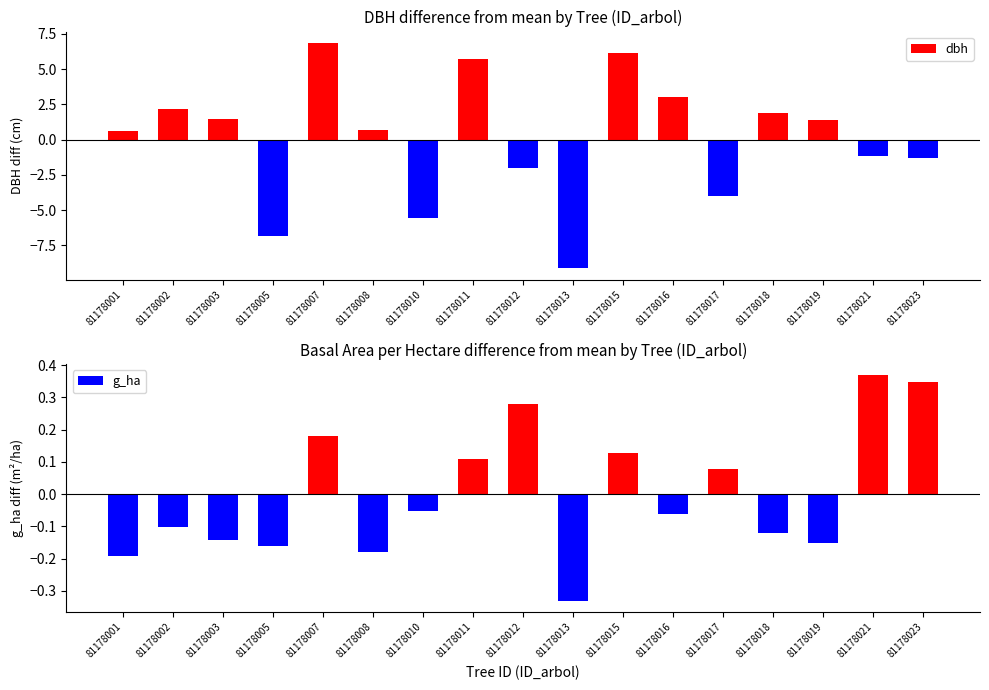

Between 81178005 and 81178018, which series saw the biggest shift?

dbh